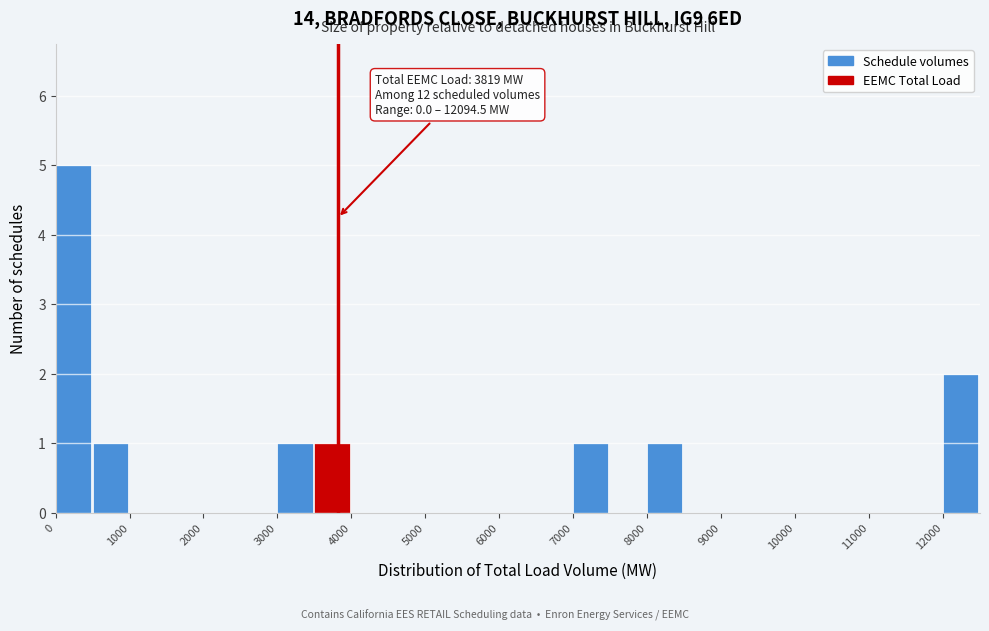

Which range on the x-axis has the tallest bar?

0 to 500